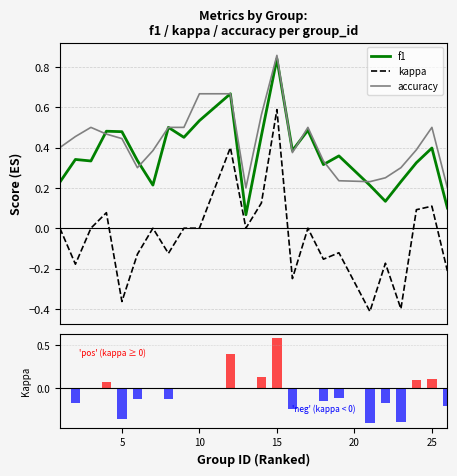

How many positive values does the kappa series have?

6